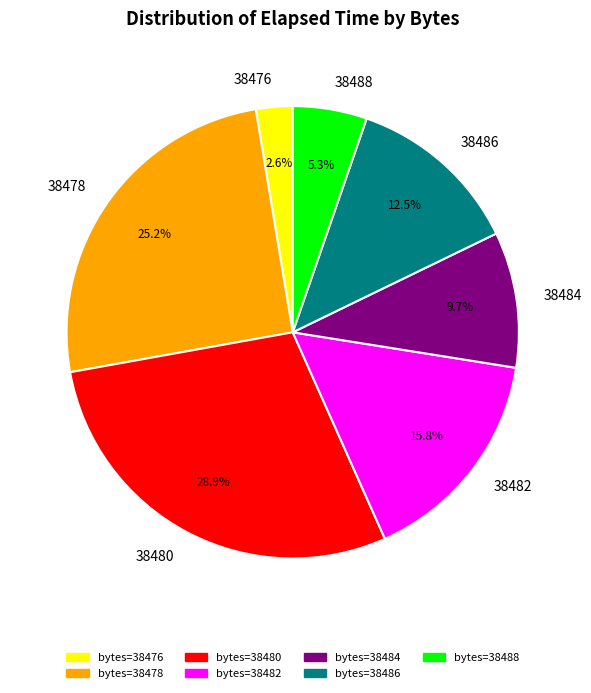

How much of the chart is everything except 38480?

71.1%